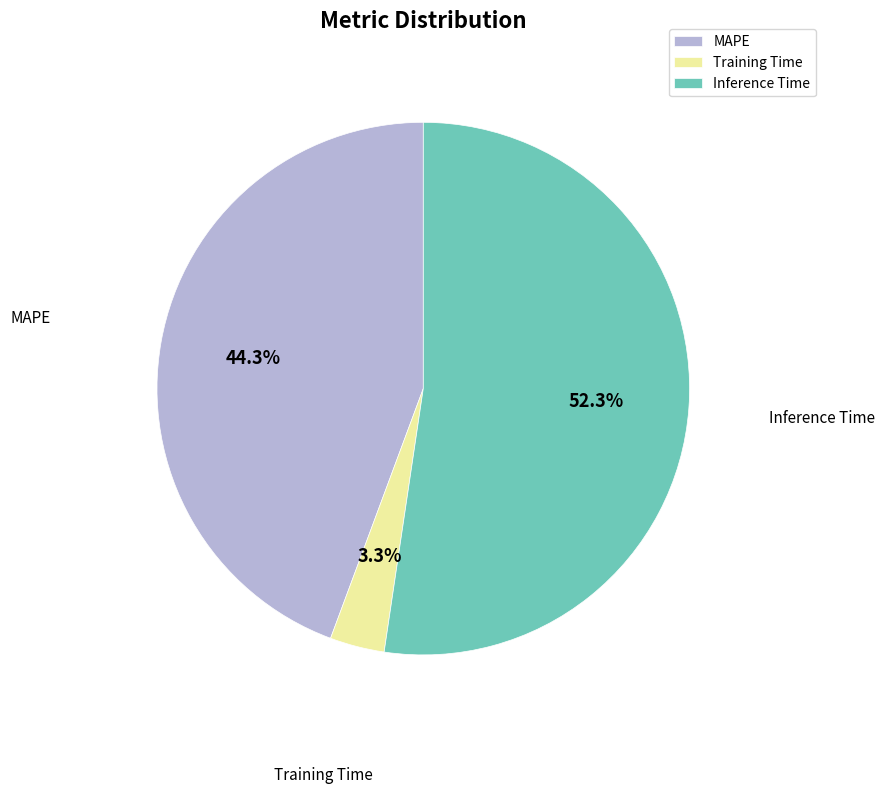

What is the largest slice in the pie chart?

Inference Time